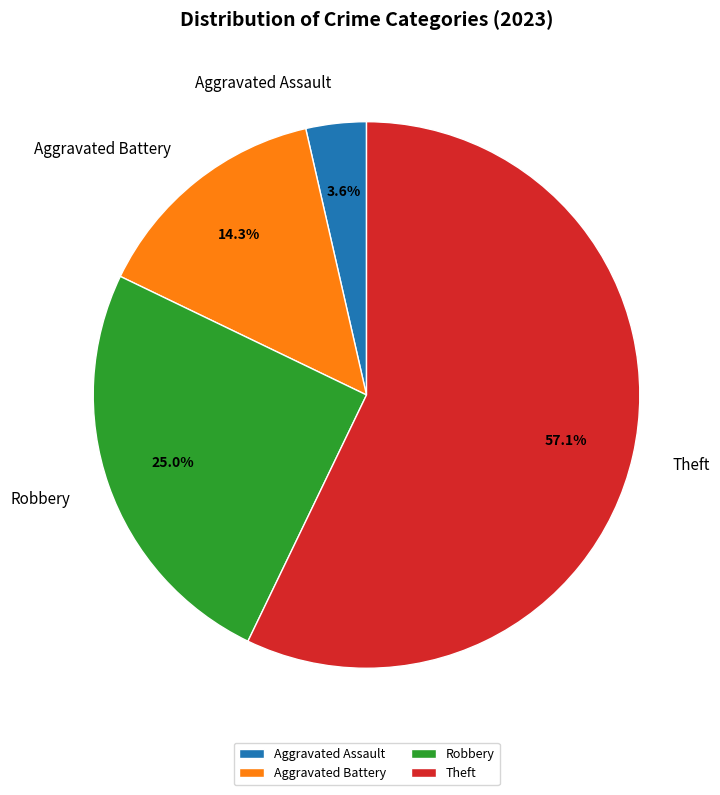

What portion of the pie excludes Theft?

42.9%